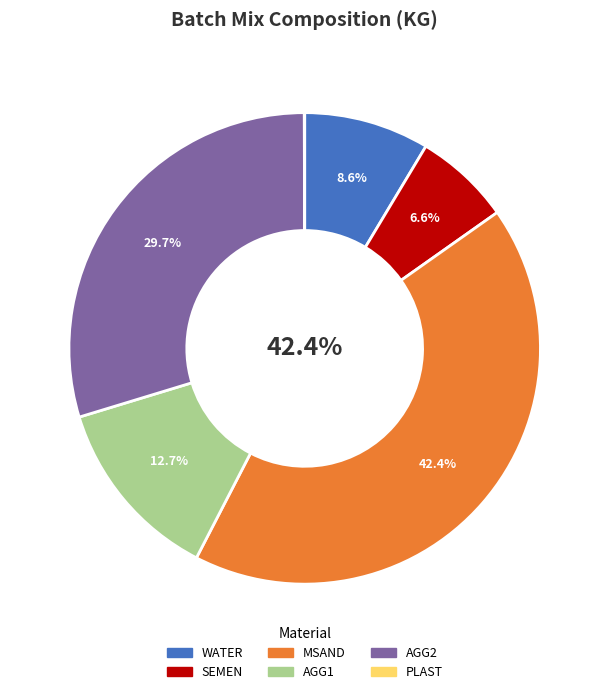

What portion of the pie excludes AGG2?

70.3%